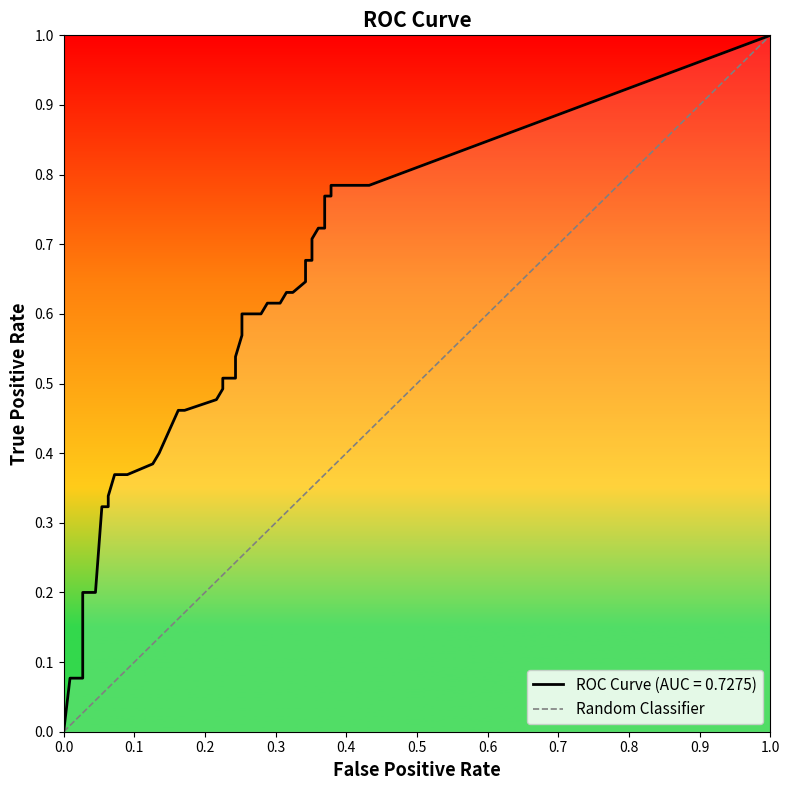

How many values are below 1?

1